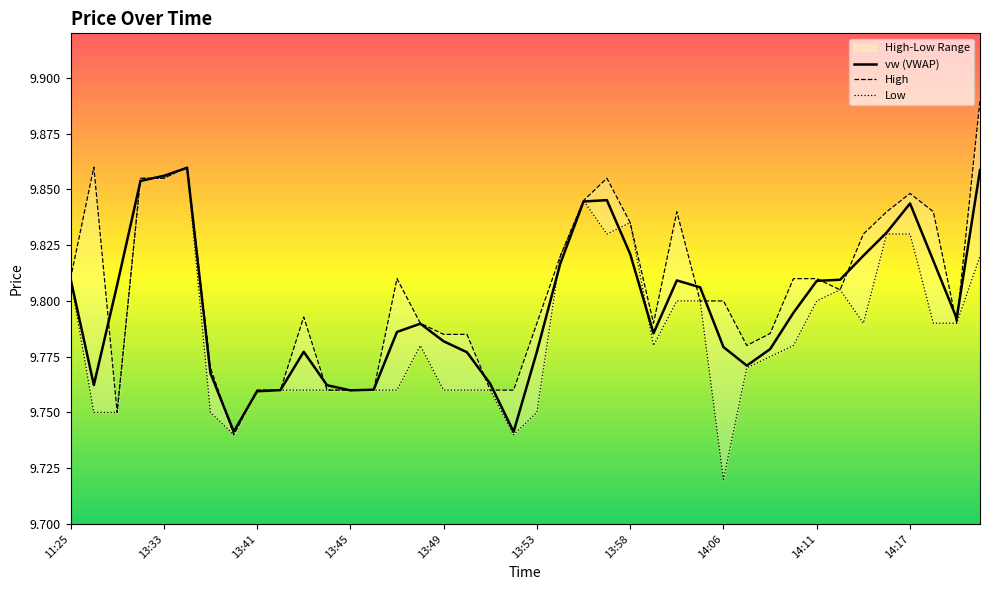

The vw (VWAP) series shows 3.5 at 14:11. True or false?

False